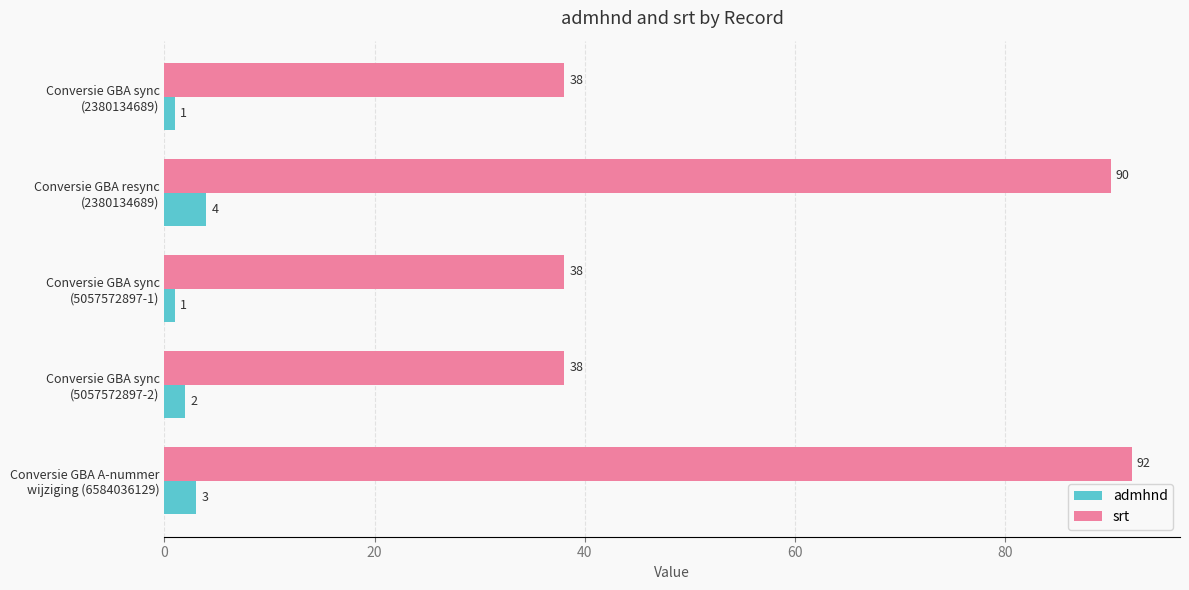

Rank the series by their average value, from highest to lowest.

srt, admhnd